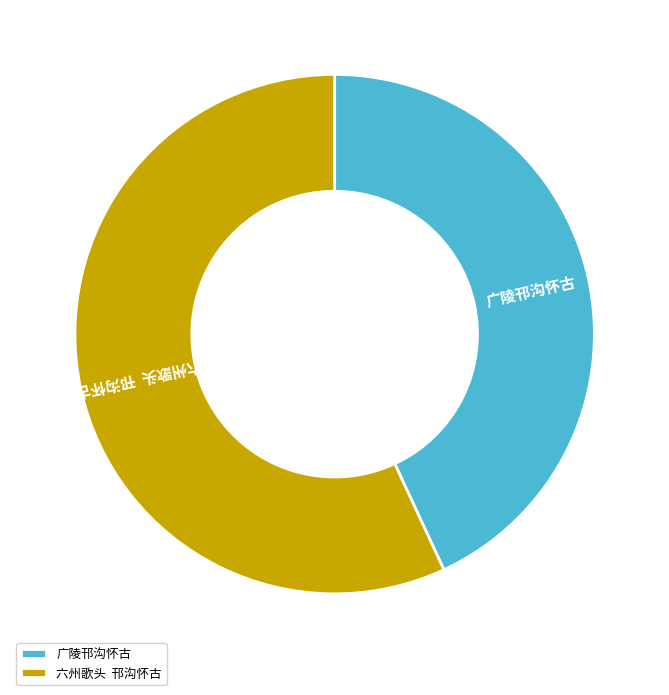

Count the number of slices in the pie.

2